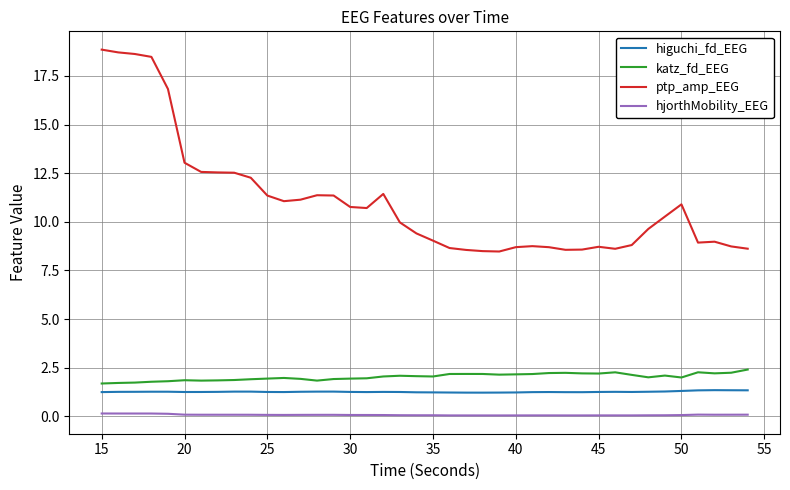

True or false: hjorthMobility_EEG has more than 0 points higher than both neighbors.

True